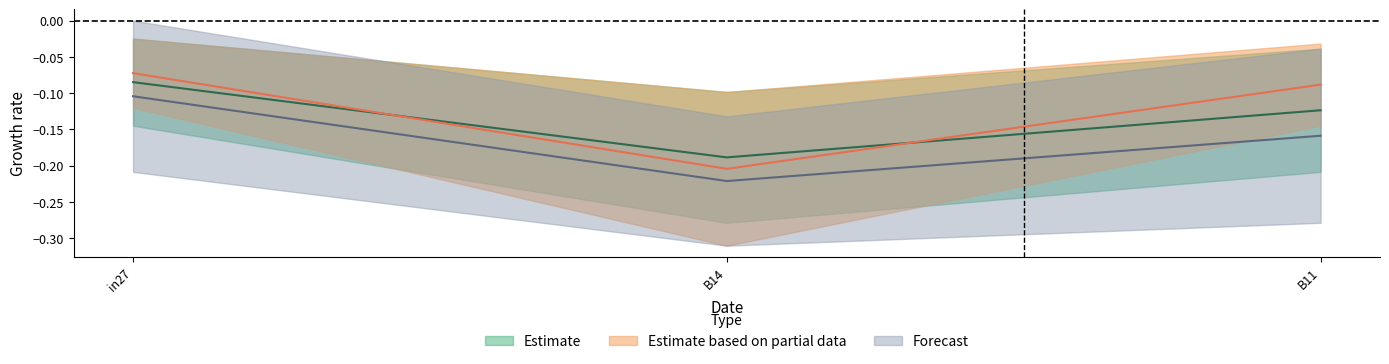

What is the sum of all job35_scenario0_72 values?

-0.4